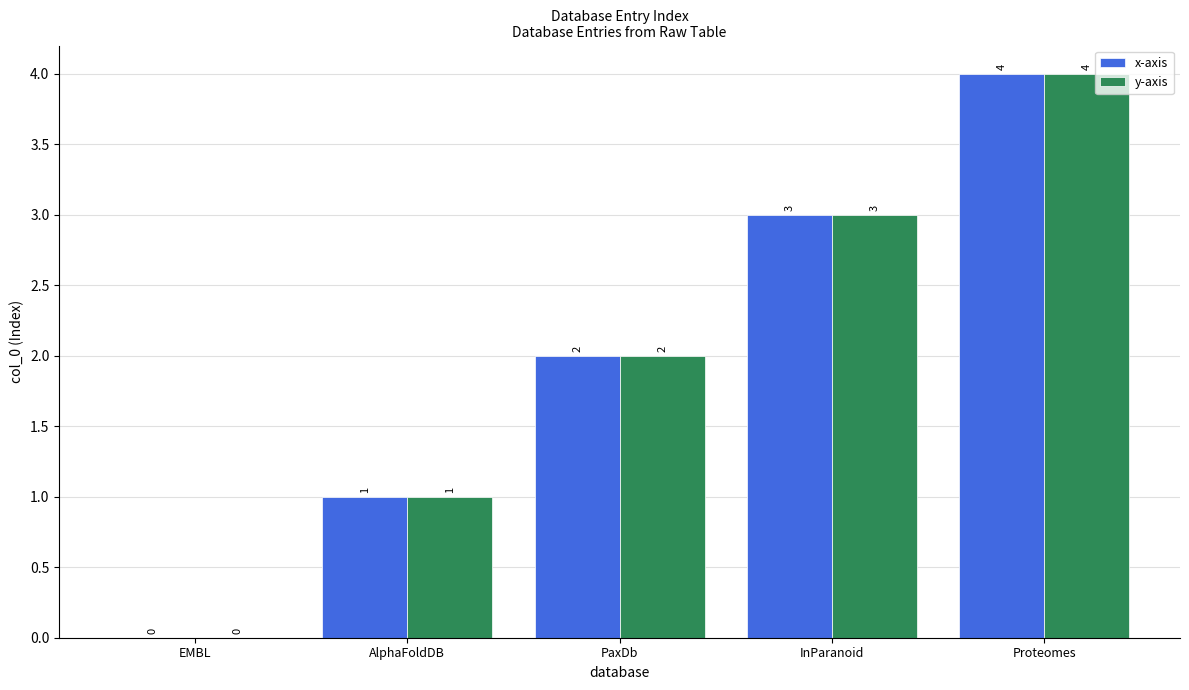

Which category has the highest value across all series?

Proteomes